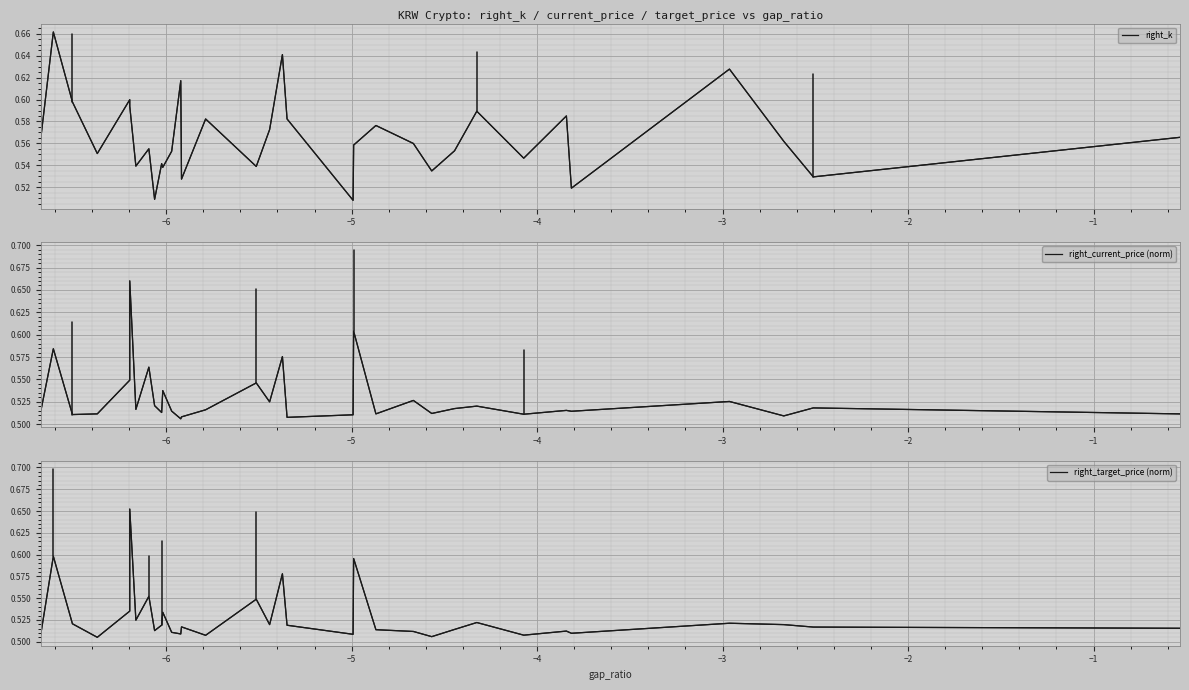

Reading left to right, list all the values displayed in this chart.

right_k: 0.6	0.7	0.6	0.6	0.6	0.6	0.5	0.6	0.5	0.5	0.5	0.6	0.6	0.5	0.6	0.5	0.6	0.6	0.6	0.5	0.6	0.6	0.6	0.5	0.6	0.6	0.5	0.6	0.5	0.6	0.6	0.5	0.6
right_current_price (norm): 0.5	0.6	0.5	0.5	0.5	0.7	0.5	0.6	0.5	0.5	0.5	0.5	0.5	0.5	0.5	0.5	0.5	0.6	0.5	0.5	0.6	0.5	0.5	0.5	0.5	0.5	0.5	0.5	0.5	0.5	0.5	0.5	0.5
right_target_price (norm): 0.5	0.6	0.5	0.5	0.5	0.7	0.5	0.6	0.5	0.5	0.5	0.5	0.5	0.5	0.5	0.5	0.5	0.6	0.5	0.5	0.6	0.5	0.5	0.5	0.5	0.5	0.5	0.5	0.5	0.5	0.5	0.5	0.5